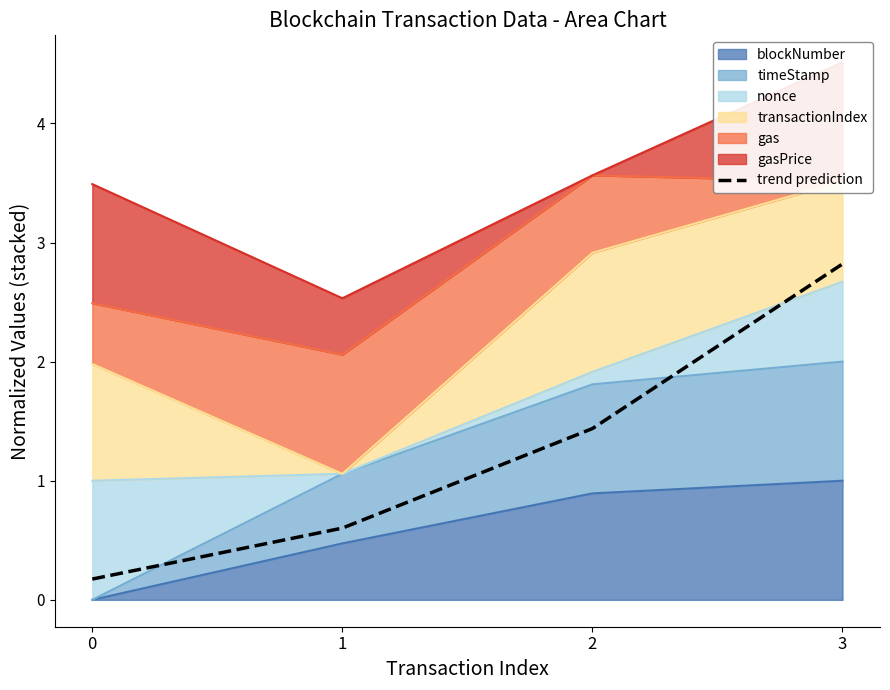

What is the sum of all values?

5.0